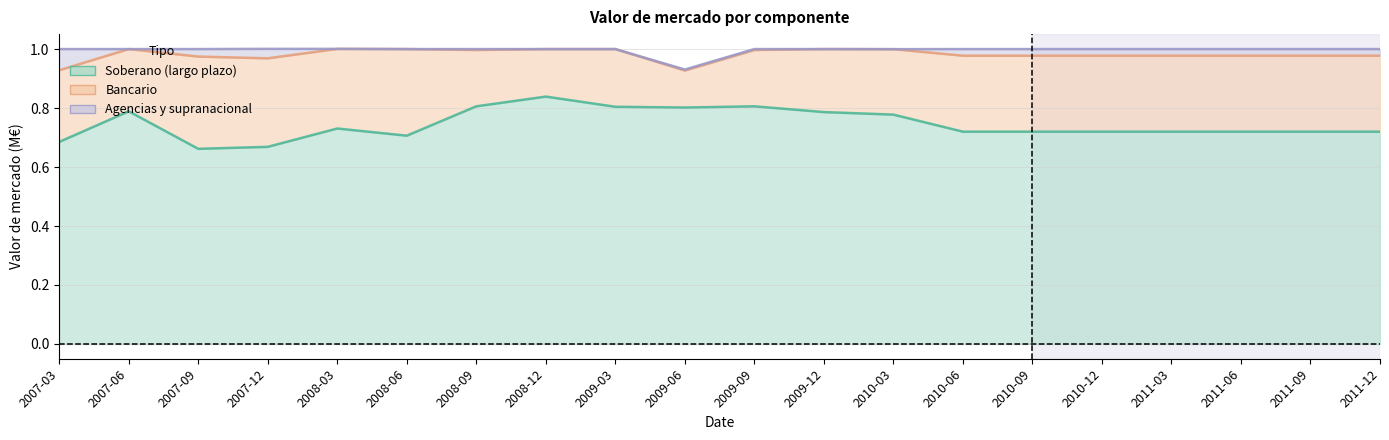

At which category is the sum across all series the highest?

2008-12